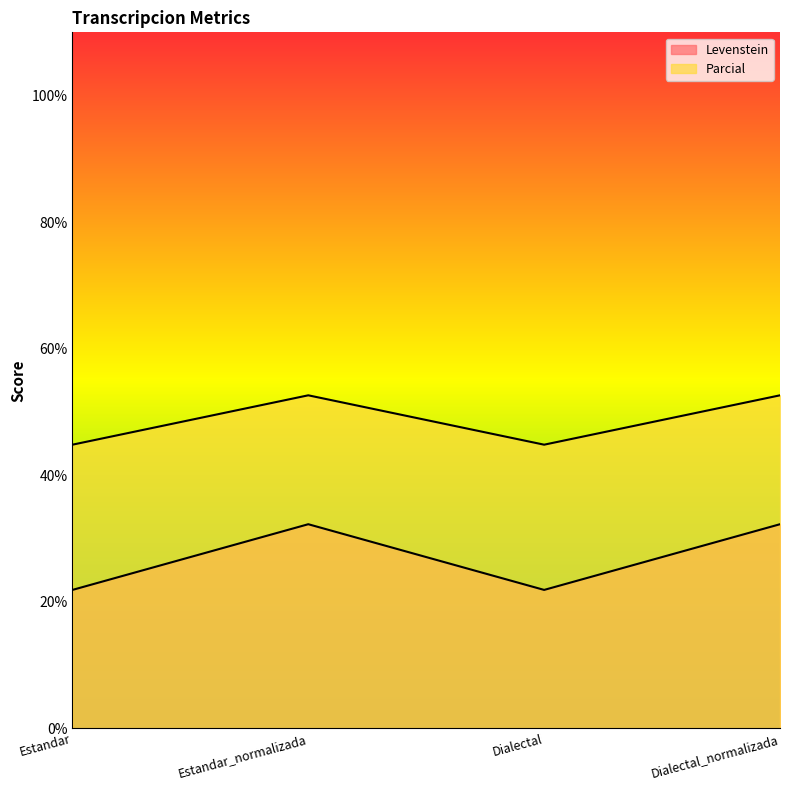

Count the number of data series in this chart.

2